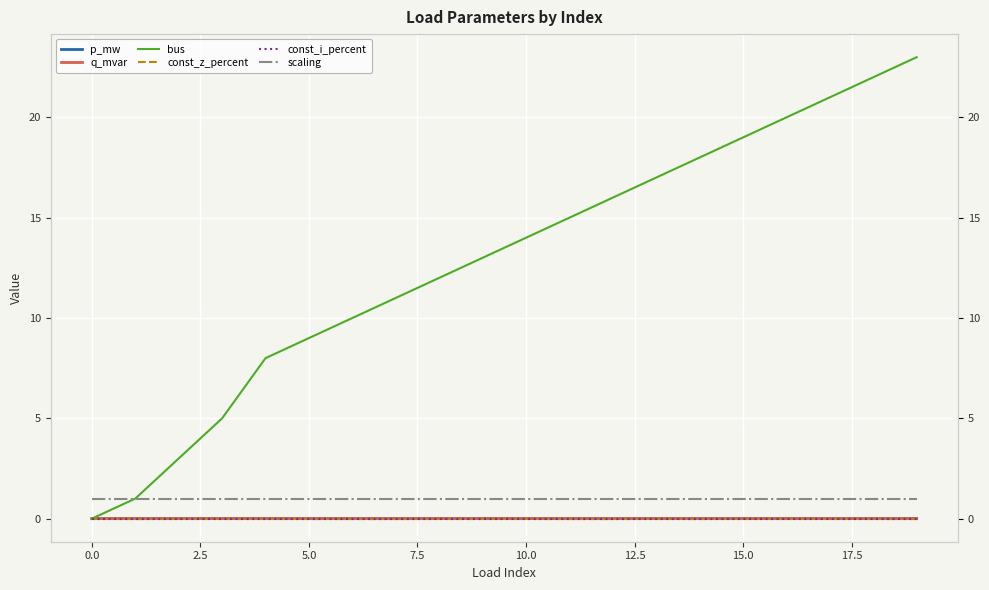

What are all the series names shown in the legend?

p_mw, q_mvar, bus, const_z_percent, const_i_percent, scaling